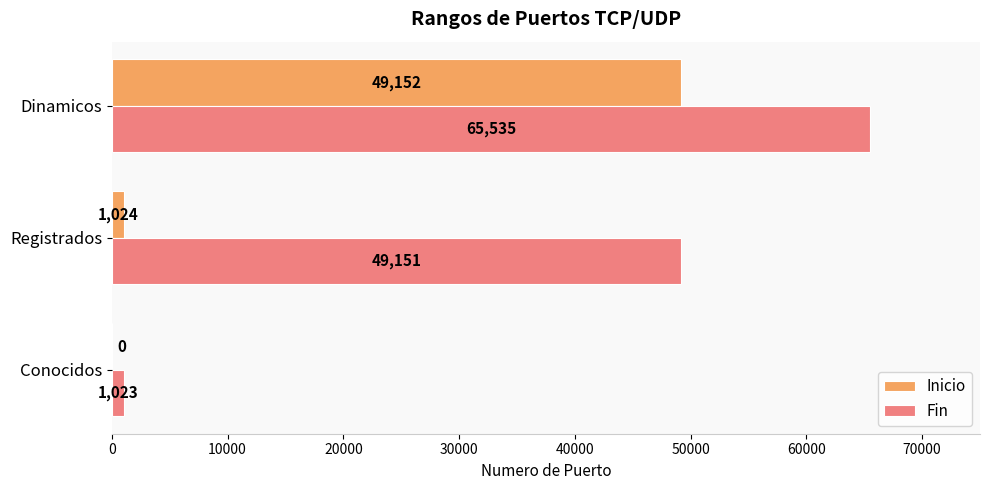

Is it true that Inicio equals 80506 at Dinamicos?

False